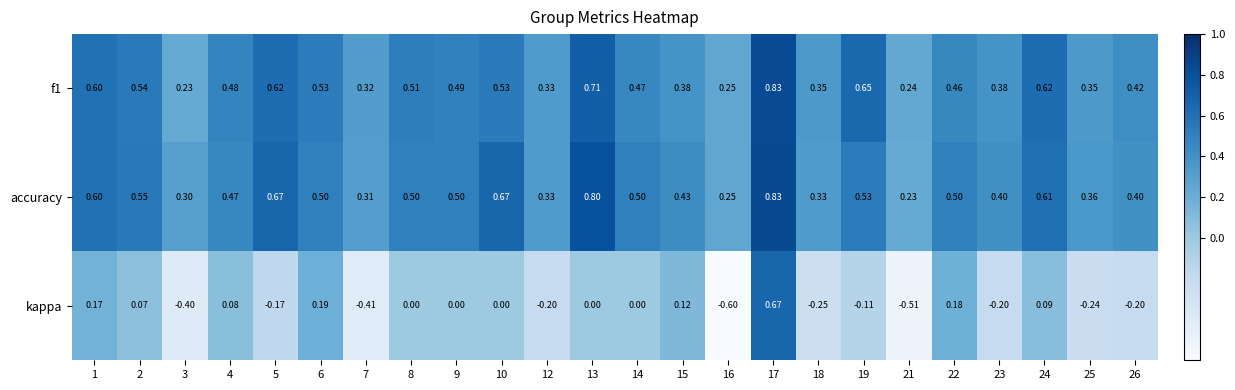

Is the value of f1 at 13 greater than the value of accuracy at 22?

Yes